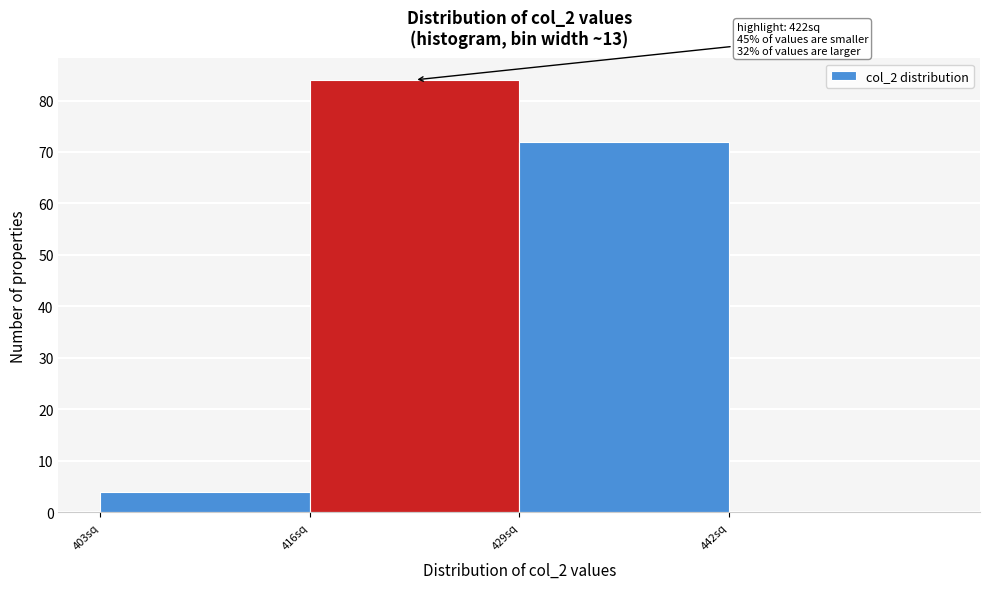

Which range on the x-axis has the tallest bar?

416 to 429